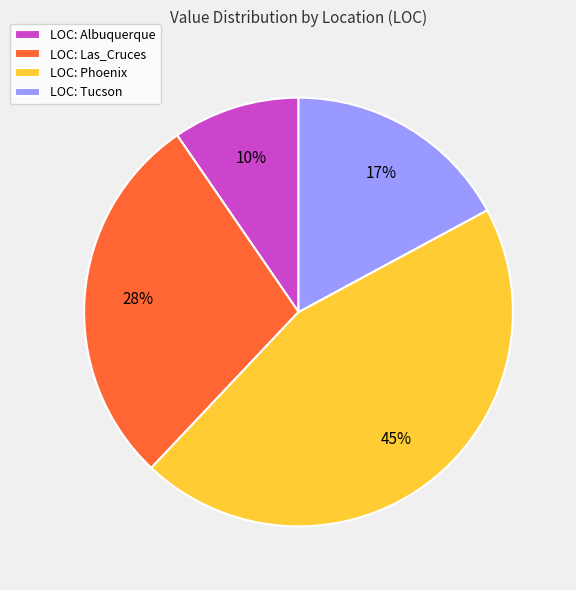

To the nearest percent, what is the average slice percentage?

25%